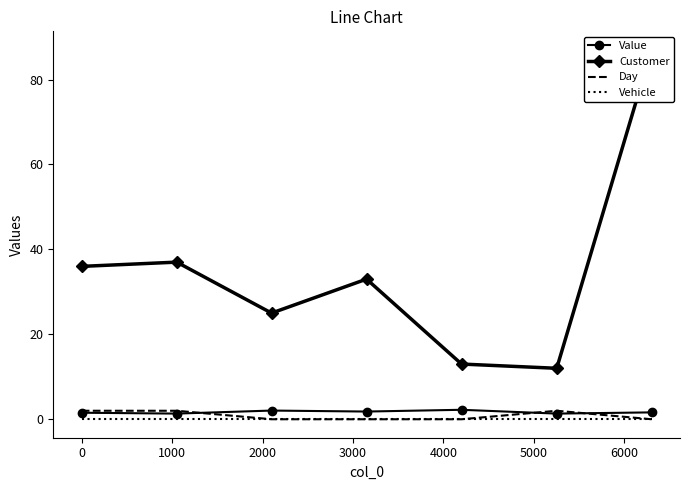

What is the highest value of the Day series?

2.0